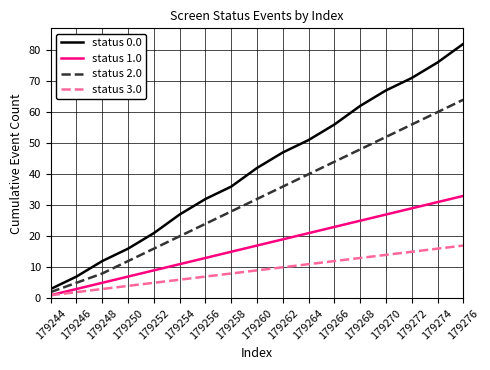

At 179274, list the series in order from smallest to largest.

status 3.0, status 1.0, status 2.0, status 0.0